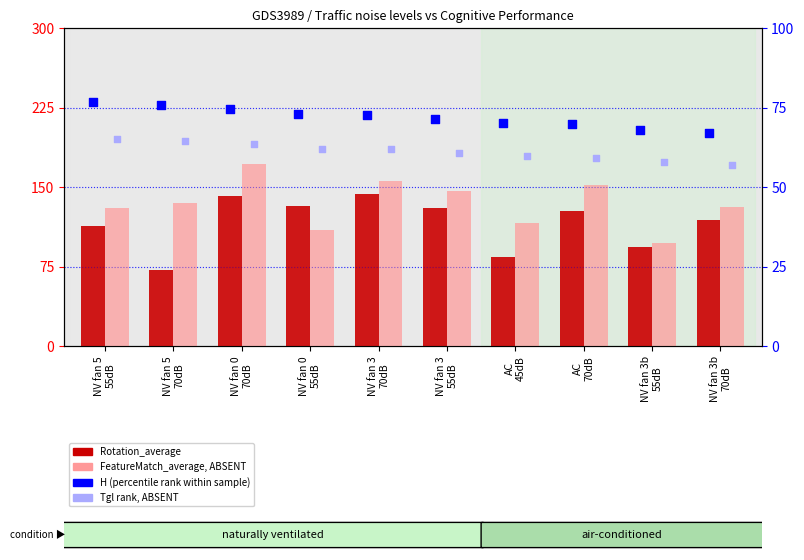

At which category is the sum across all series the highest?

NV fan 0
70dB